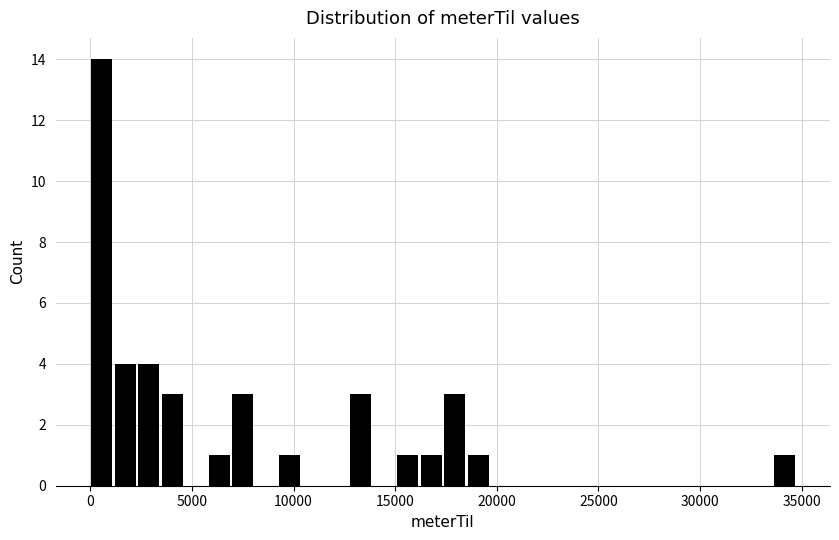

Around what value on the x-axis is the tallest bar? Give the approximate position of its centre, as read against the axis.

500